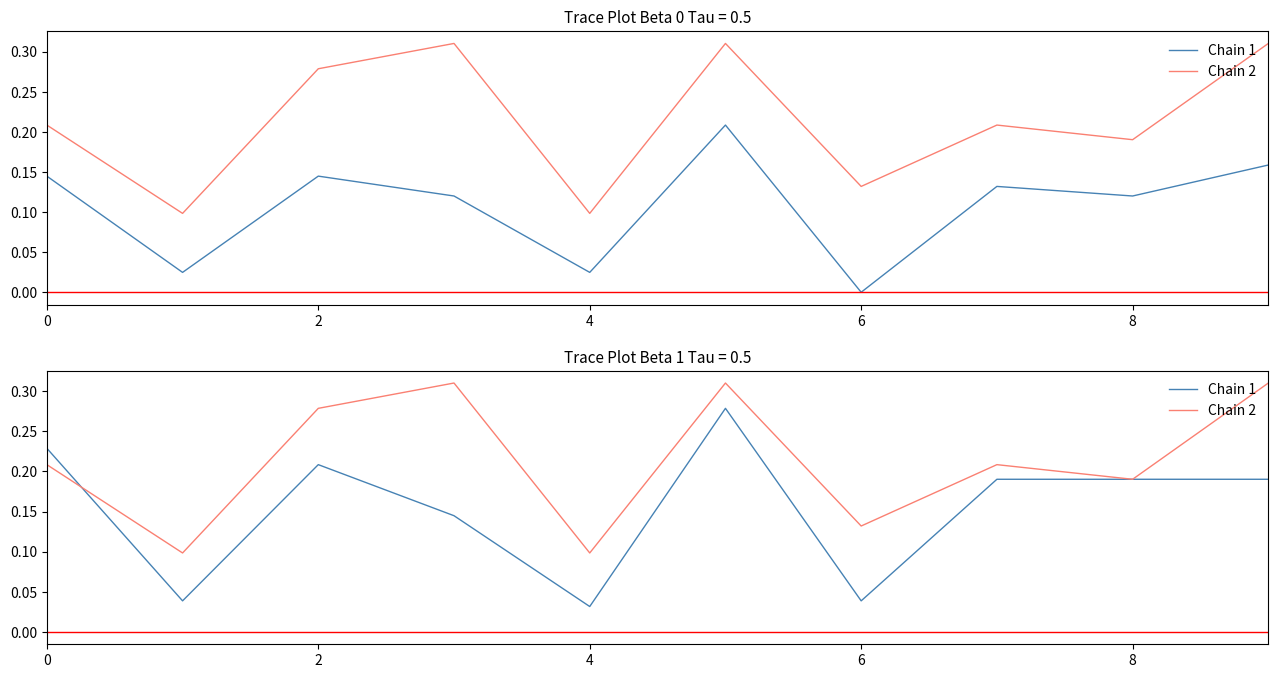

At which category is the sum across all series the highest?

5